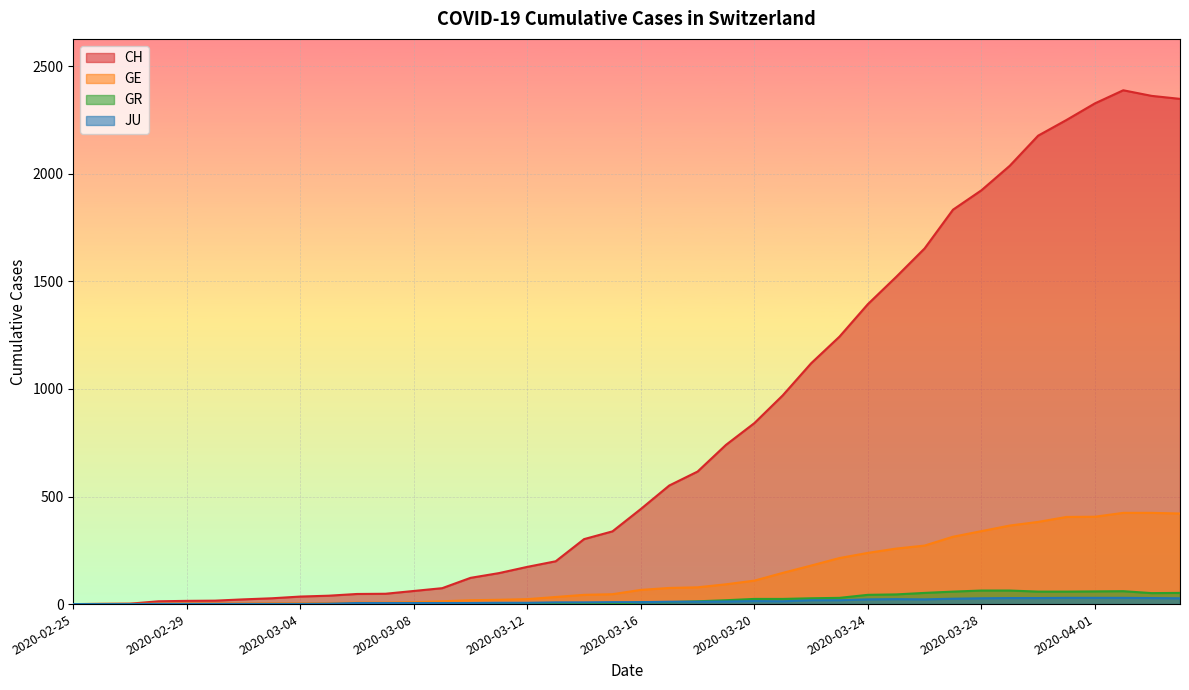

Does the chart display data point markers on the line(s)?

No